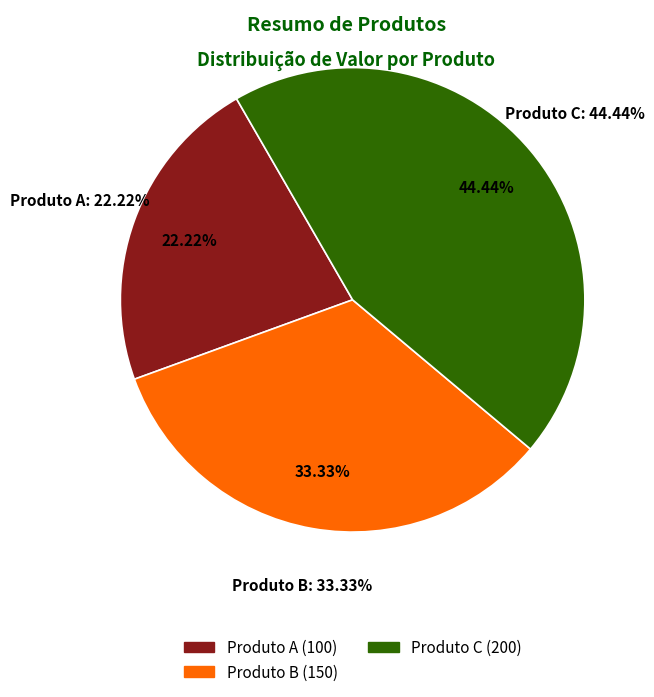

Count the number of slices in the pie.

3